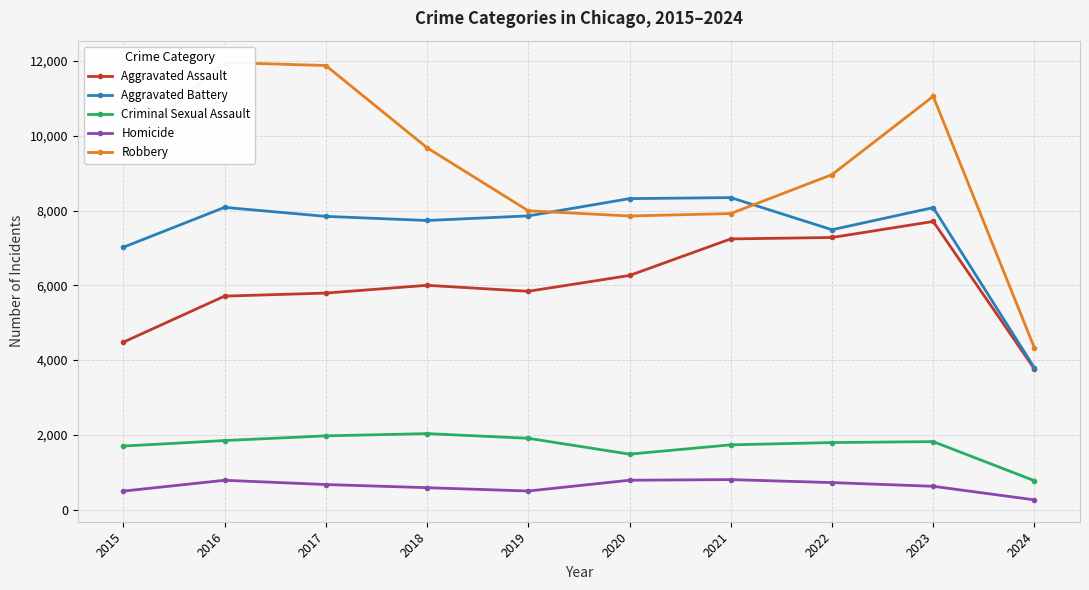

Which label corresponds to the smallest value in the chart?

2024